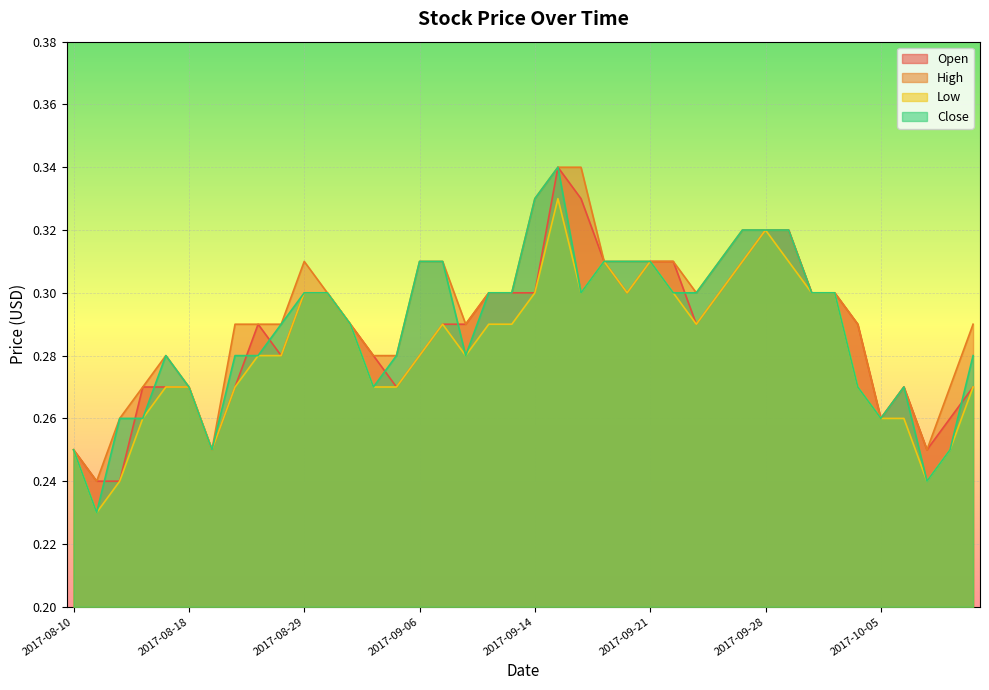

Which series has the largest total across all categories?

High